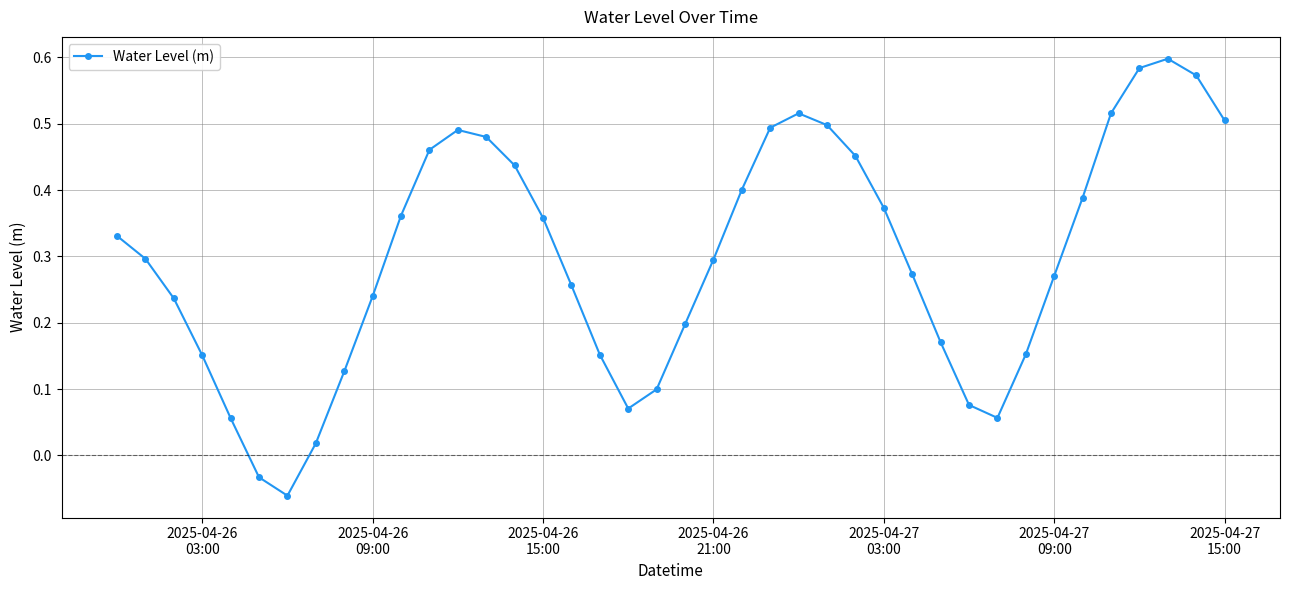

How many points are higher than both their immediate neighbors (excluding endpoints)?

3